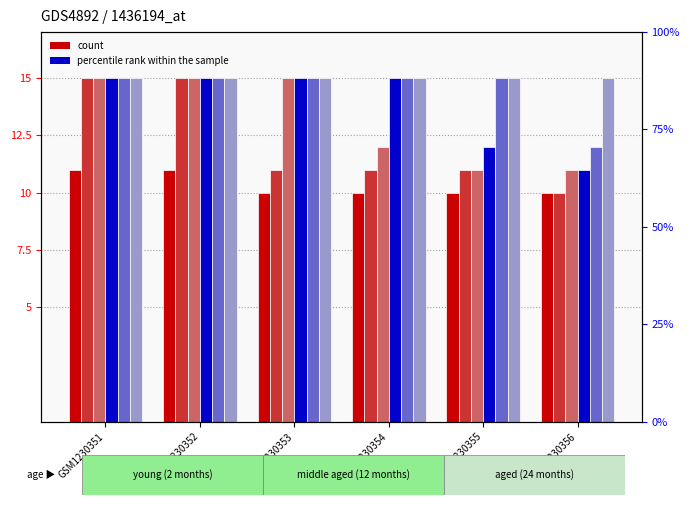

What is the highest value of the col_4 series?

15